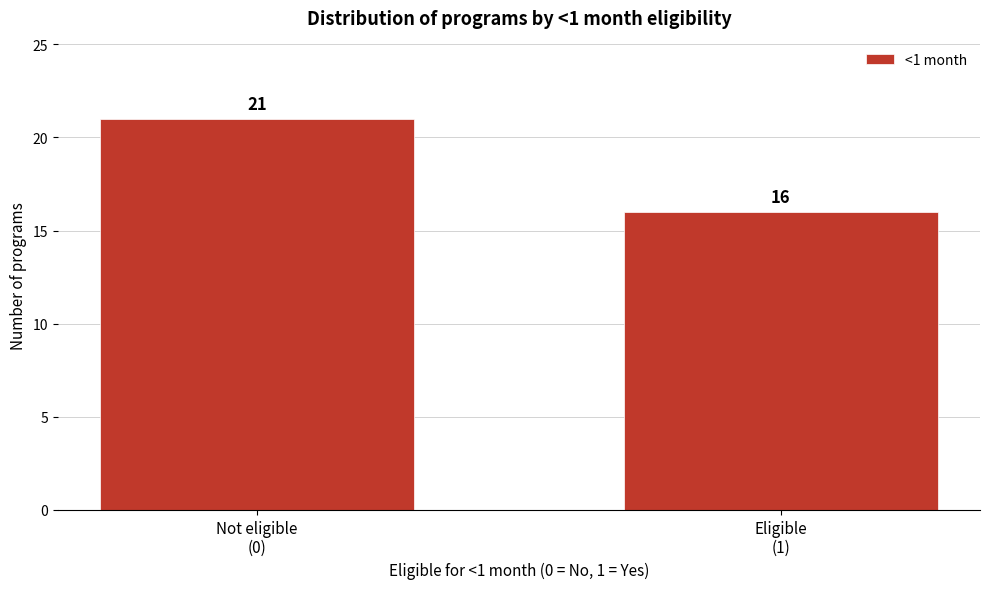

Reading left to right, transcribe all the data shown in this chart.

21	16